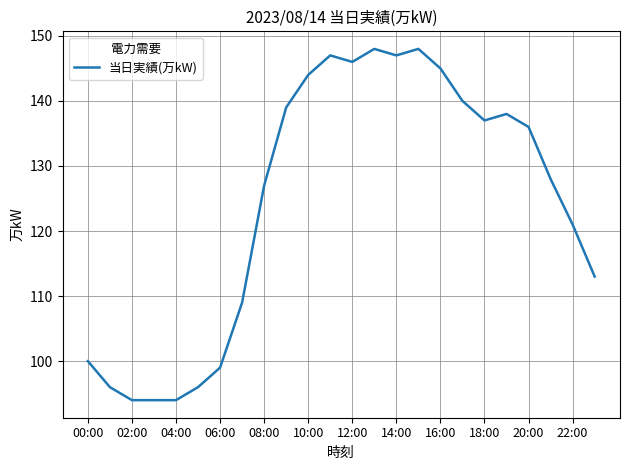

Reading right to left, what are all the values shown in this chart?

113	121	128	136	138	137	140	145	148	147	148	146	147	144	139	127	109	99	96	94	94	94	96	100